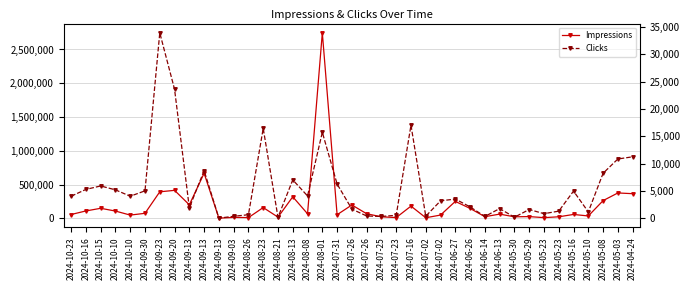

True or false: Clicks has more than 0 points higher than both neighbors.

True